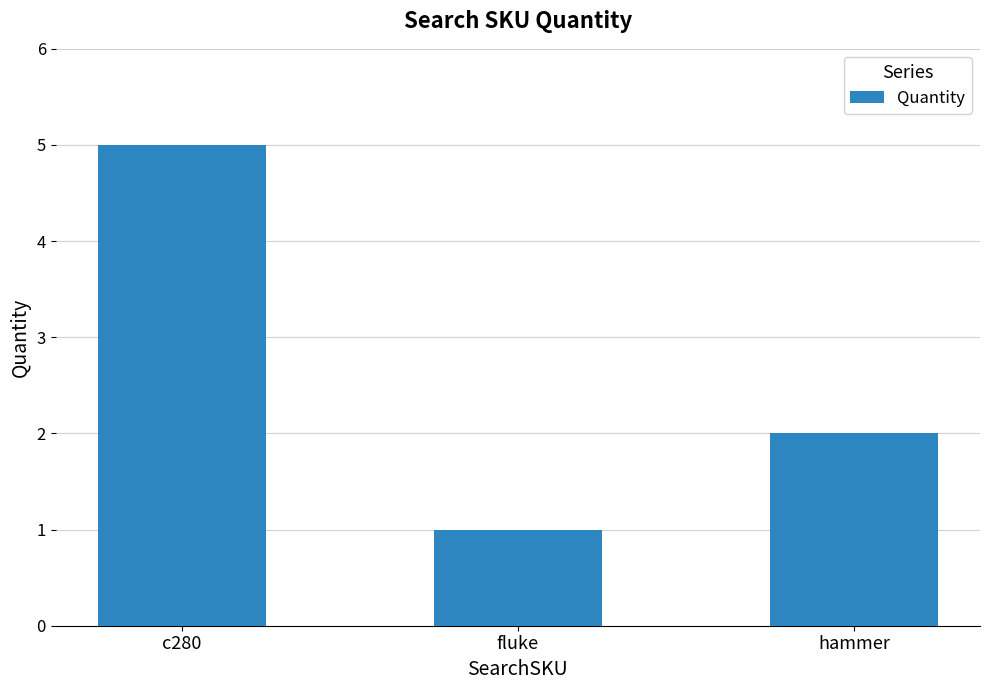

What is the label of the 1st bar from the left?

c280